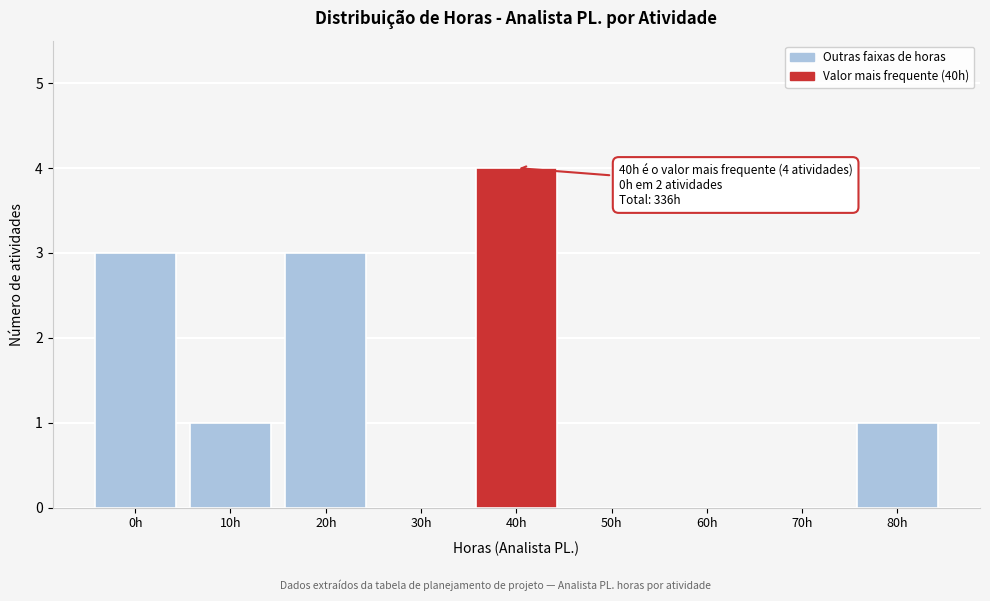

Reading right to left, transcribe all the data shown in this chart.

80h=1	70h=0	60h=0	50h=0	40h=4	30h=0	20h=3	10h=1	0h=3